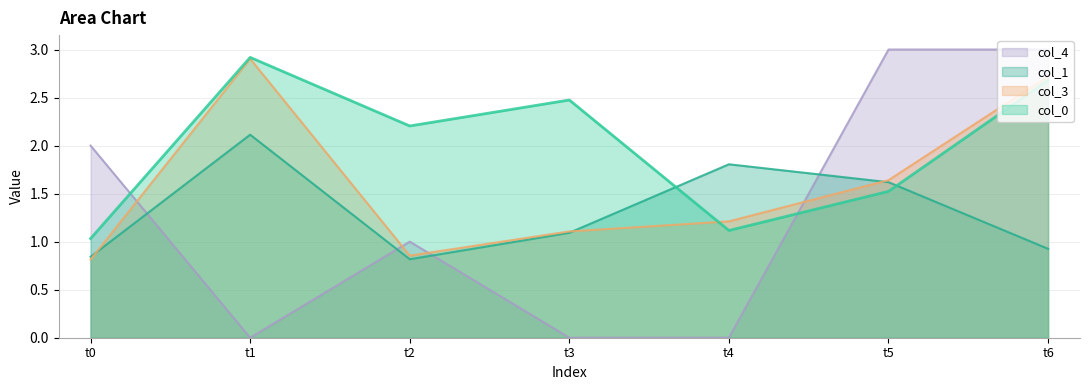

Which series changed the most between t1 and t6?

col_4